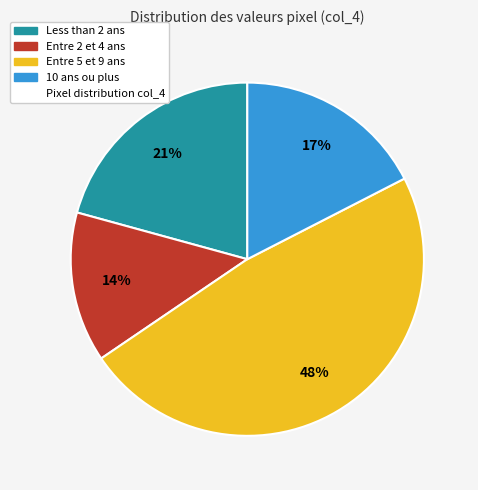

Does any single category account for the majority?

No